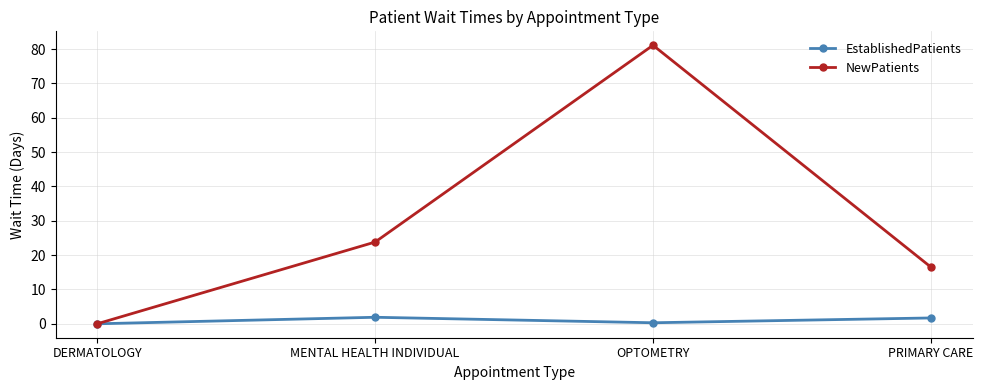

What value does the NewPatients series have at OPTOMETRY?

81.1